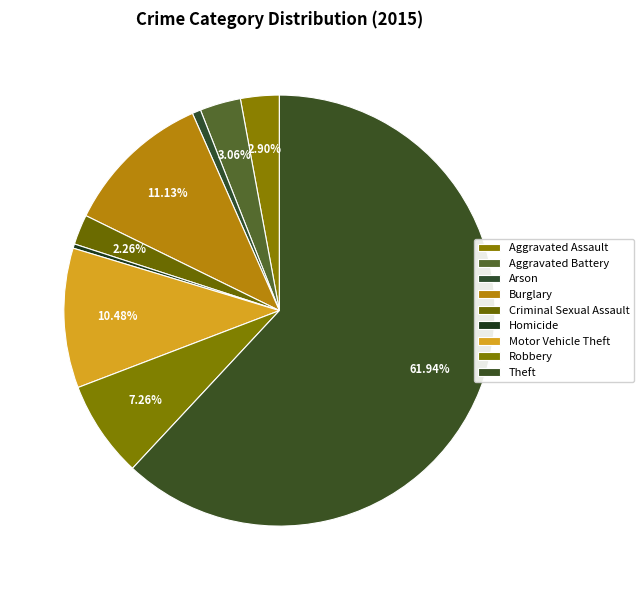

How much of the chart is everything except Burglary?

88.9%